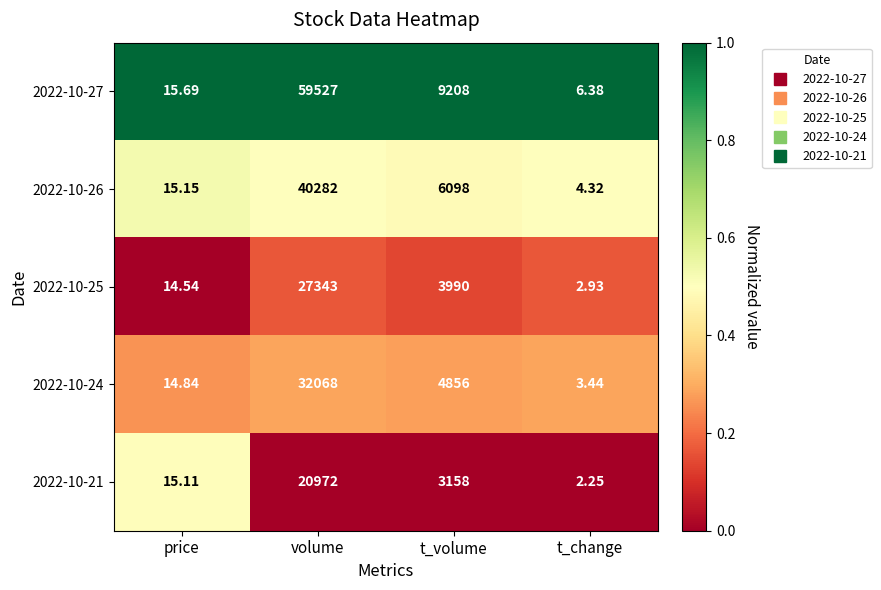

At which label does 2022-10-24 first exceed 4856?

volume